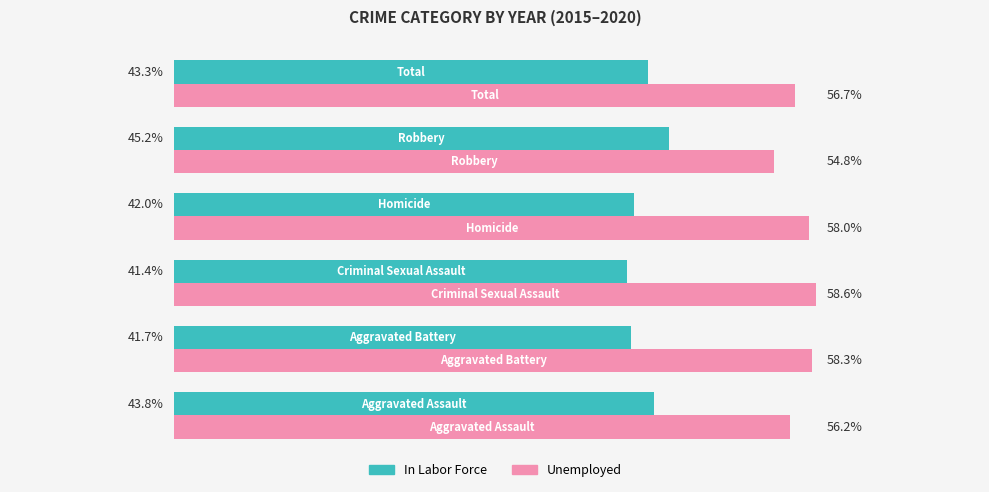

List the series in order of their peak value, highest first.

Unemployed, In Labor Force